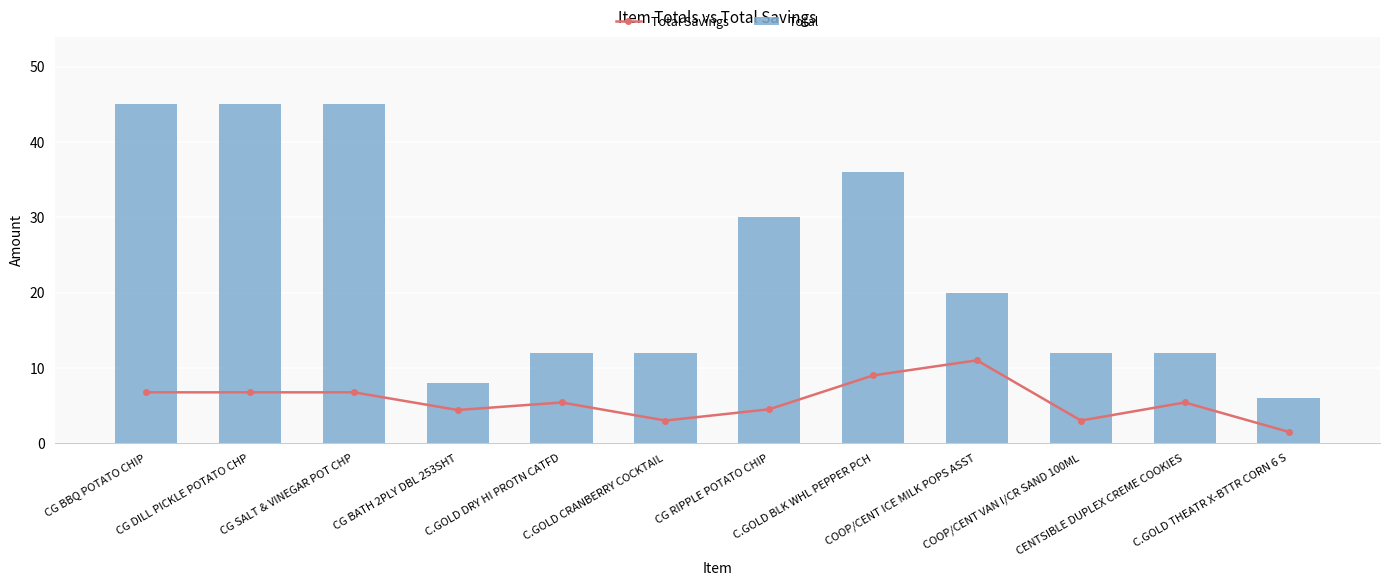

What is the value of the Total bar at the 6th from the left?

12